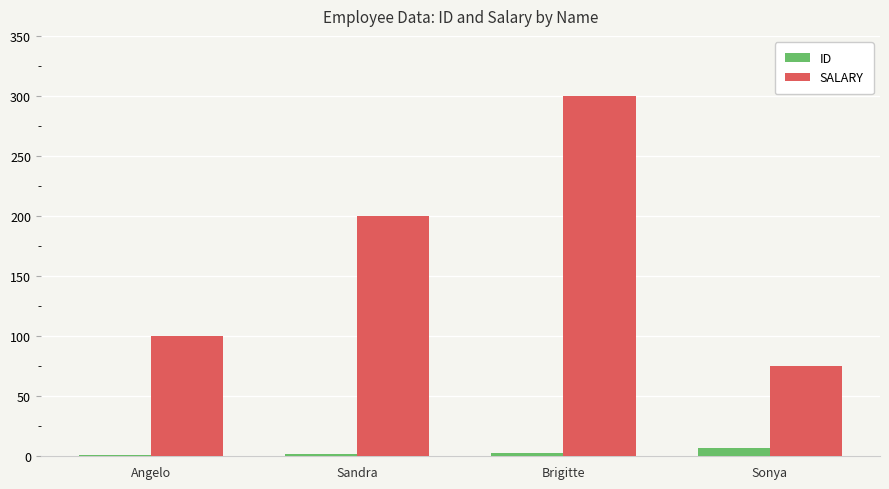

What is the sum of all ID values?

13